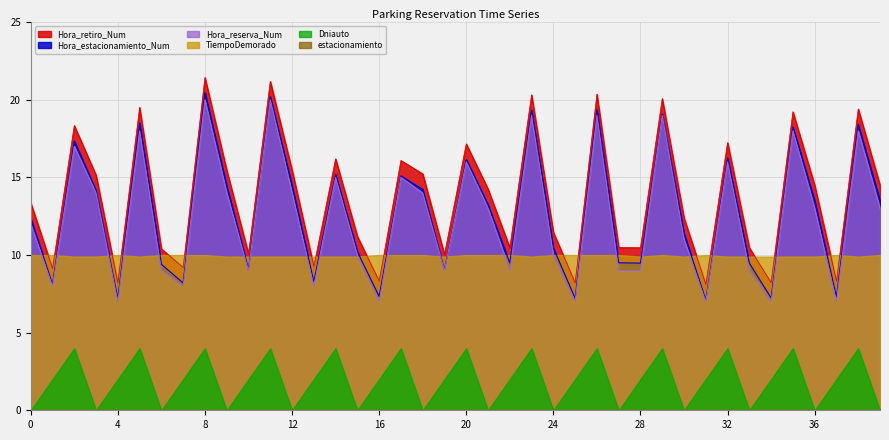

True or false: Hora_retiro_Num and Hora_reserva_Num cross at least once.

False